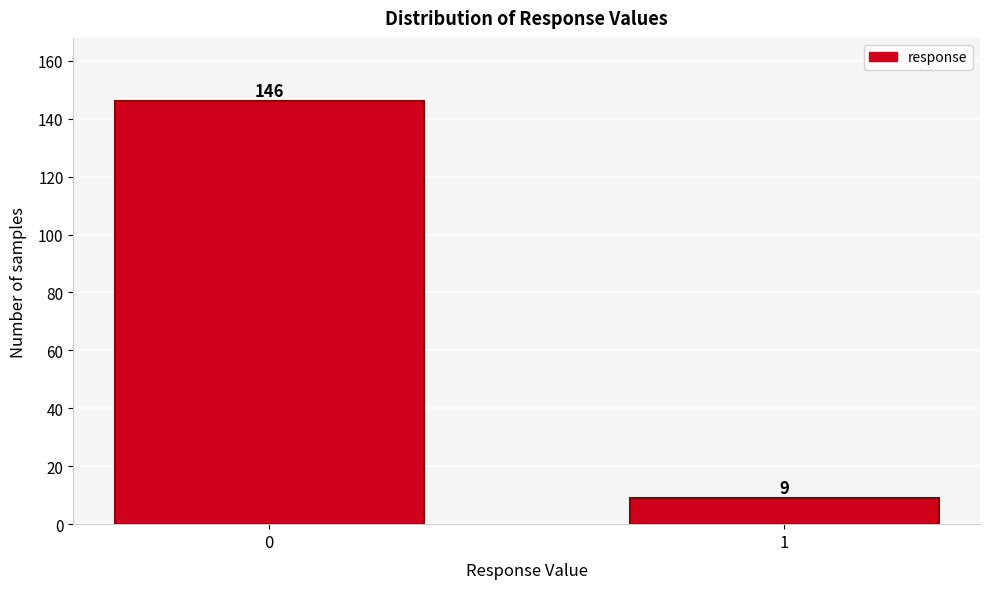

Reading left to right, extract all data points from this chart.

146	9